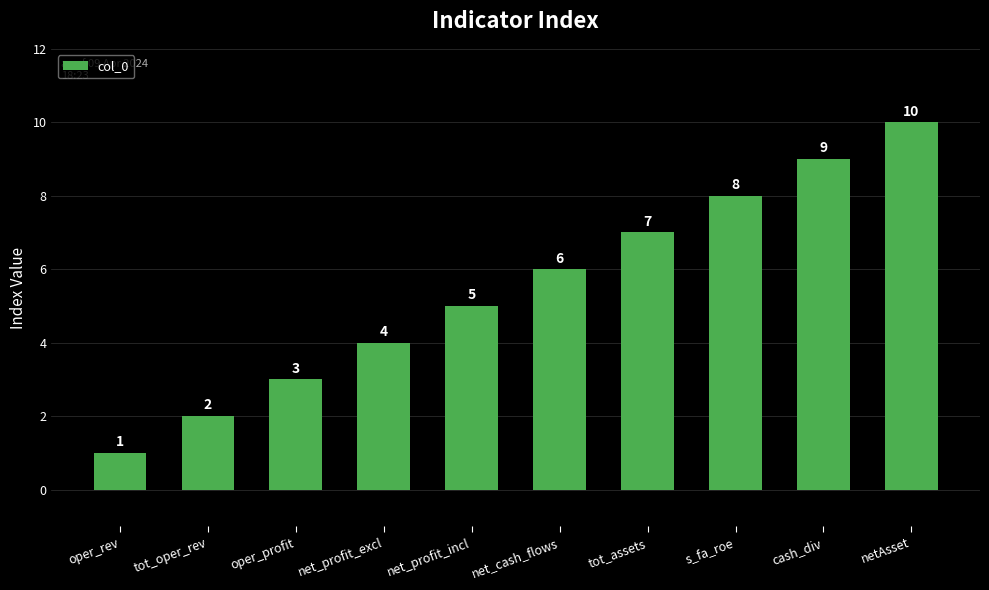

Reading left to right, transcribe all the data shown in this chart.

oper_rev=1	tot_oper_rev=2	oper_profit=3	net_profit_excl=4	net_profit_incl=5	net_cash_flows=6	tot_assets=7	s_fa_roe=8	cash_div=9	netAsset=10